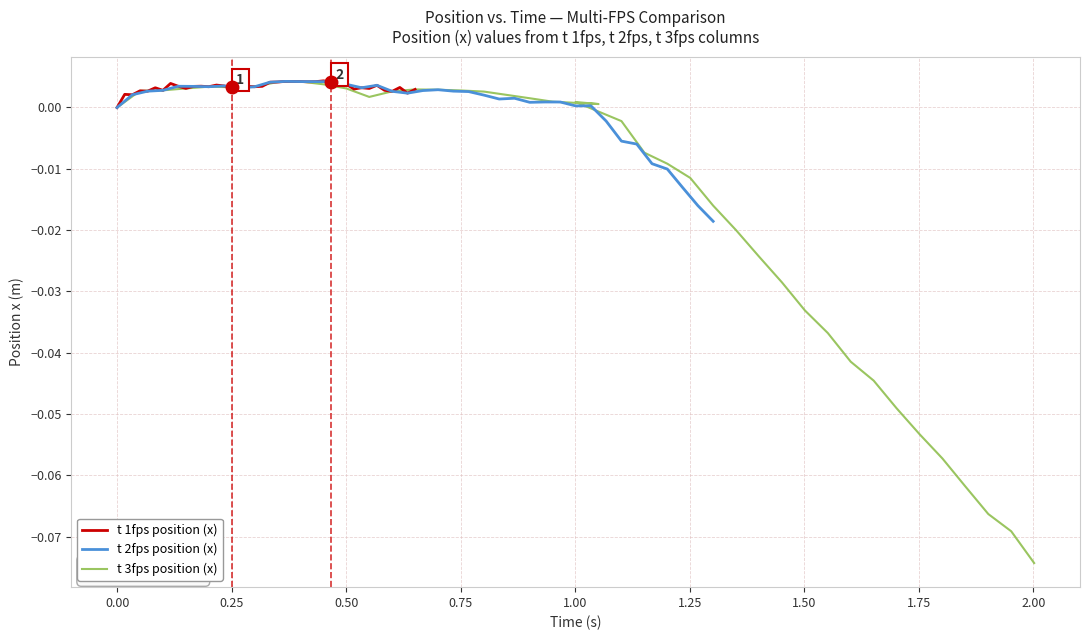

How many categories are shown in the chart?

40